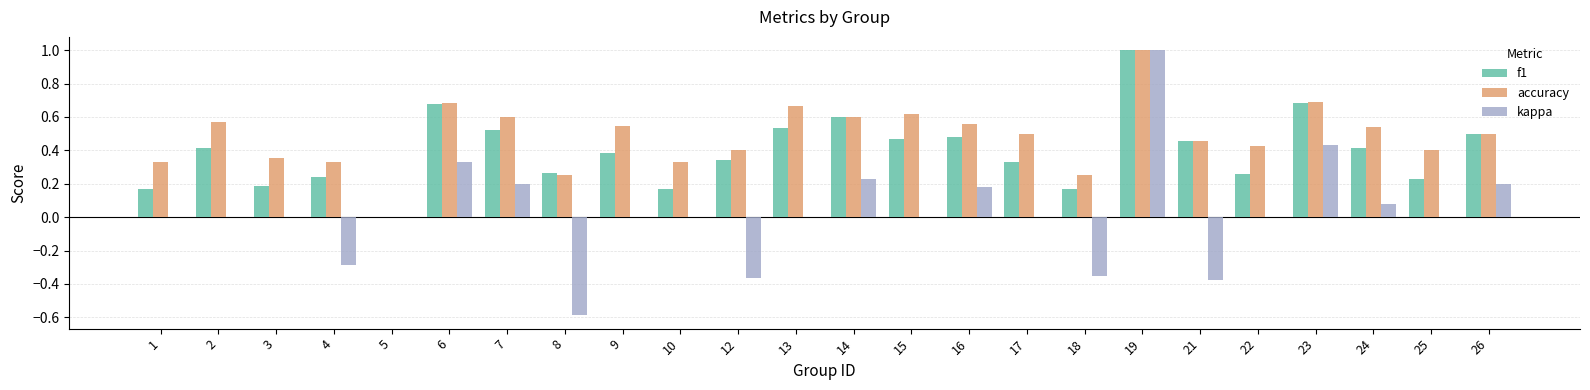

Is it true that accuracy equals 0.8 at 9?

False